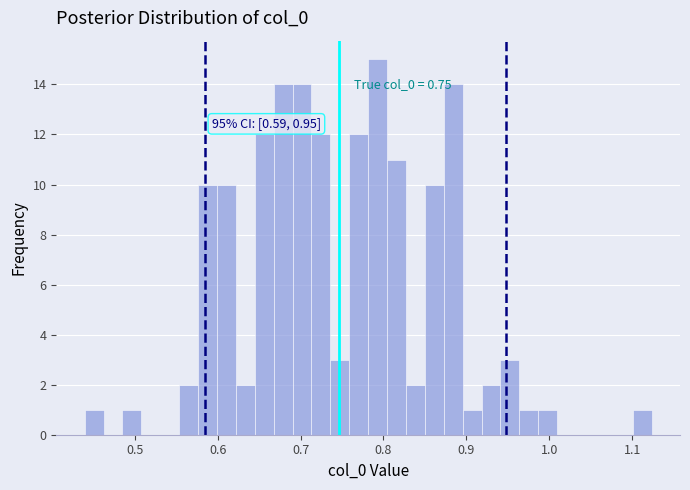

Around what value on the x-axis is the tallest bar? Give the approximate position of its centre, as read against the axis.

0.79